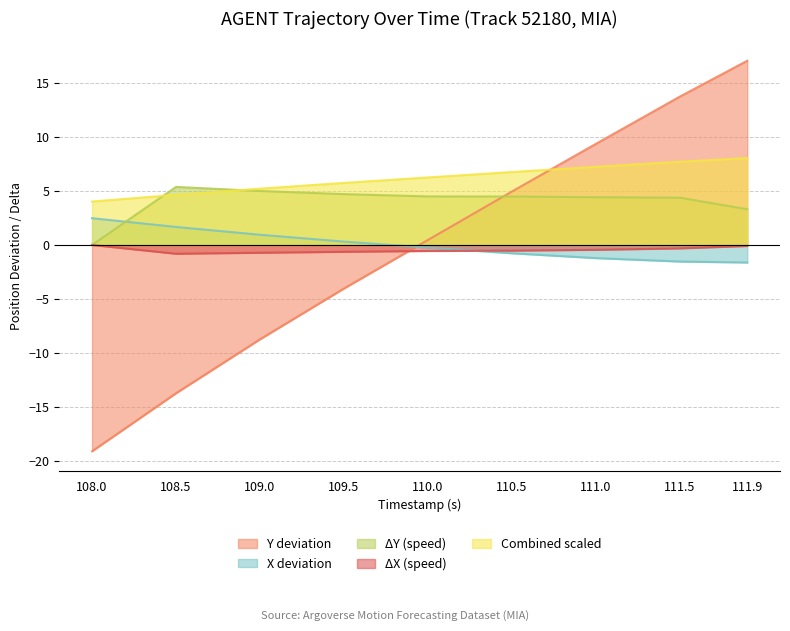

What is the total value across all series at 109.0?

1.7